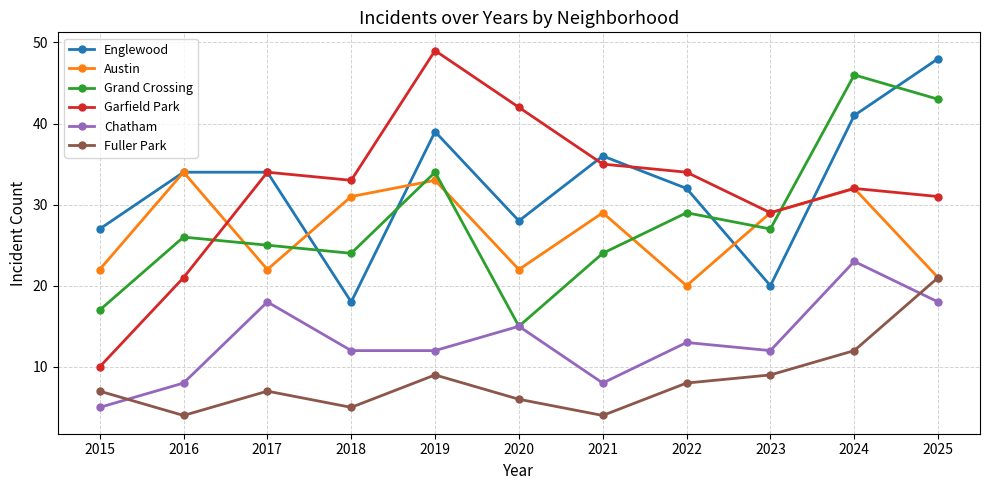

The value of Fuller Park at 2020 is 3. True or false?

False